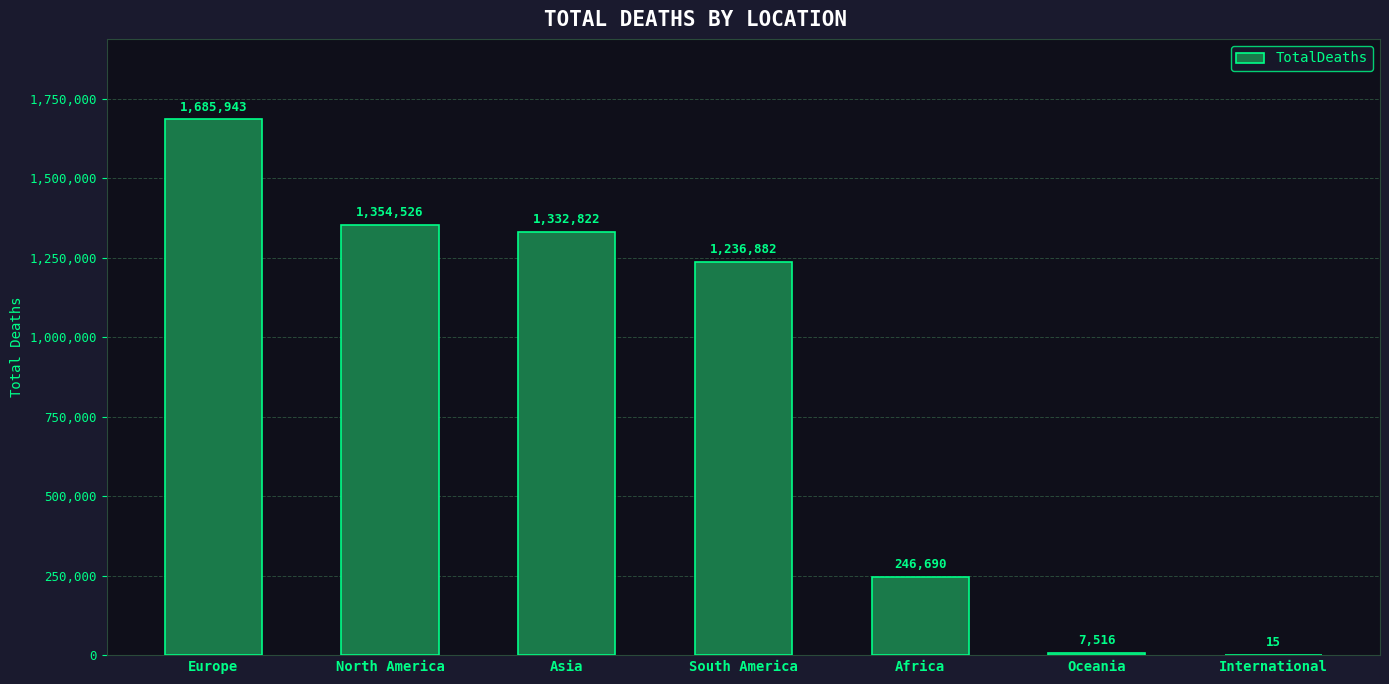

Are the bars grouped side by side (vs. stacked)?

No